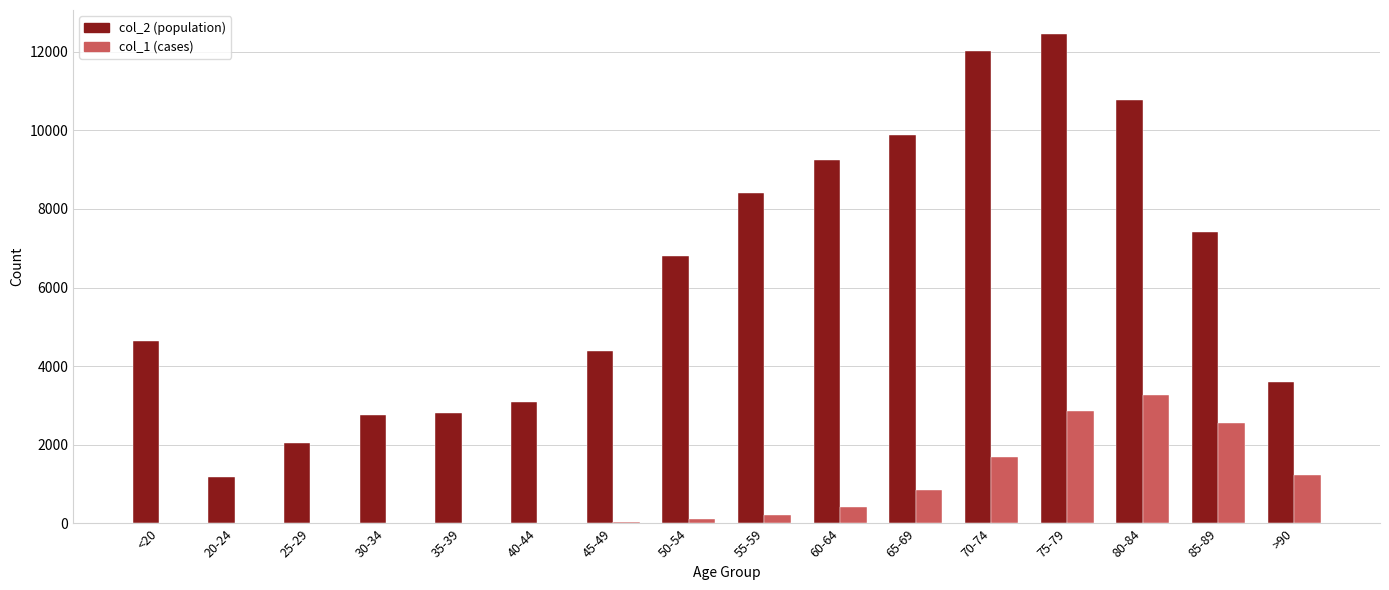

How many groups of bars are there?

16